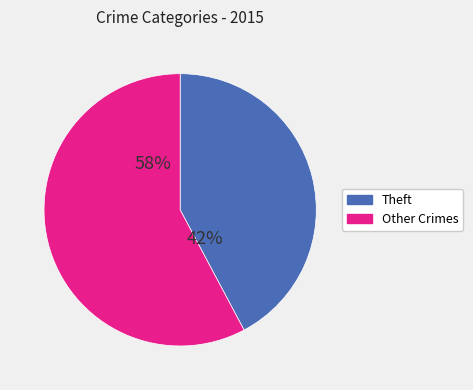

To the nearest percent, what is the difference between the largest and smallest slice percentages?

16%